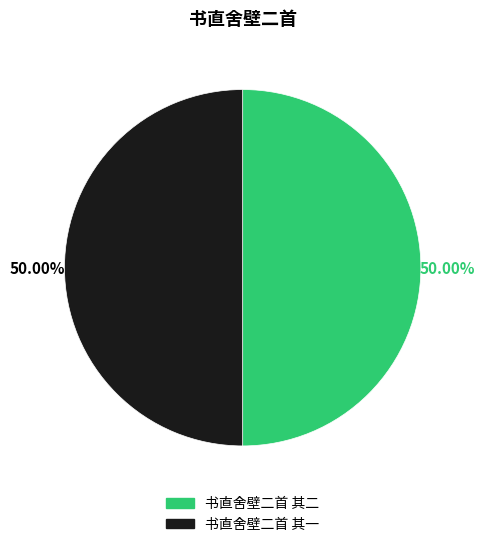

How many segments does this pie chart have?

2